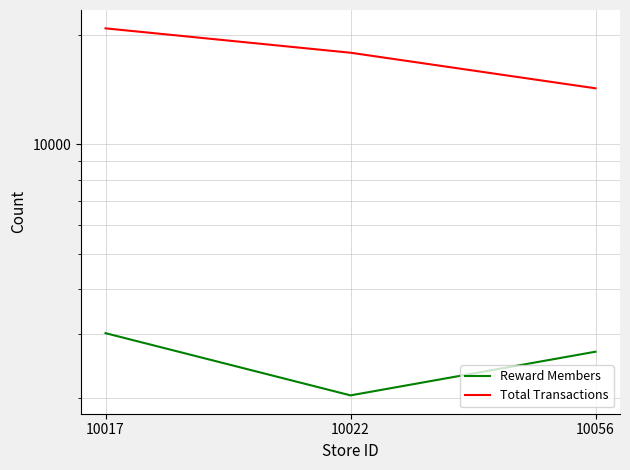

Reading right to left, transcribe all the data shown in this chart.

Reward Members: 2690	2040	3025
Total Transactions: 14263	17868	20851